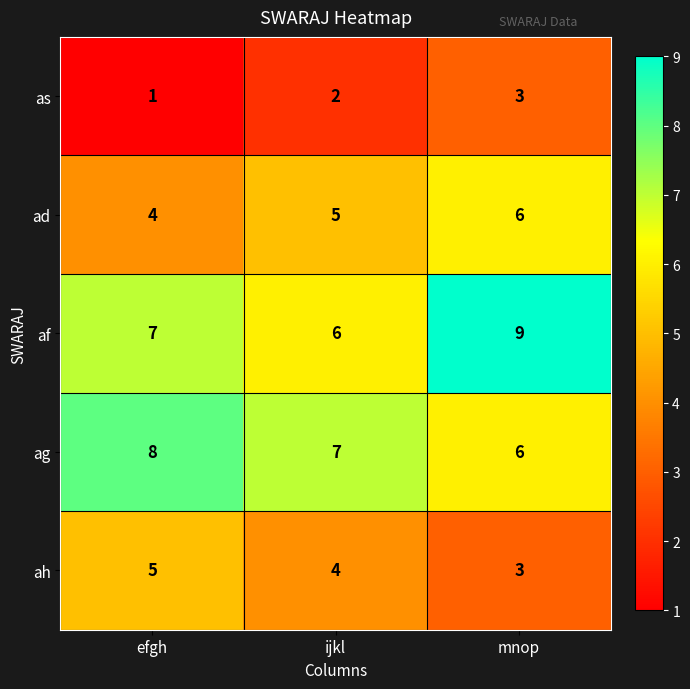

Which series has the widest spread of values?

af